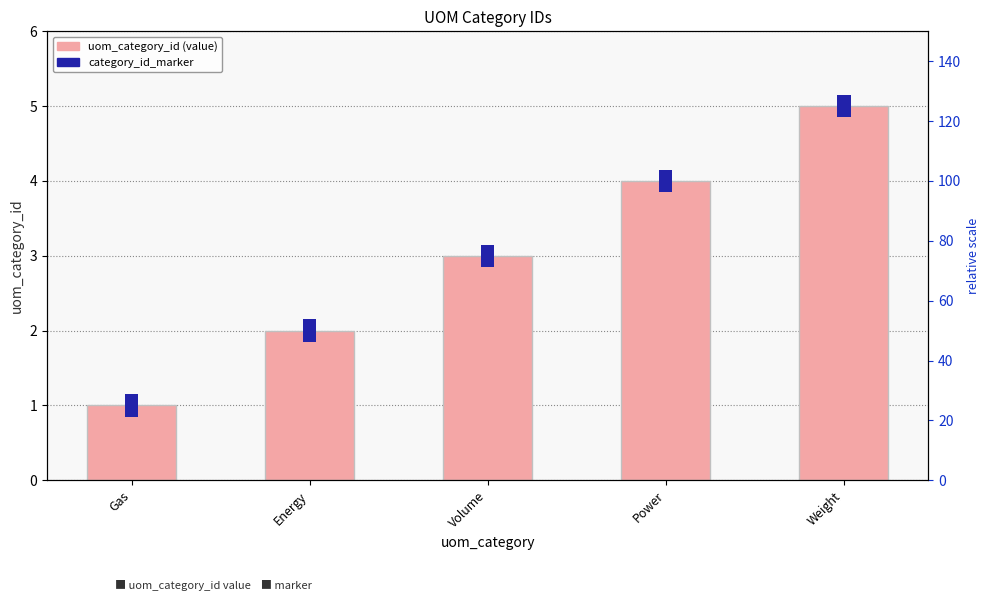

Is it true that the value at Volume is 2?

False